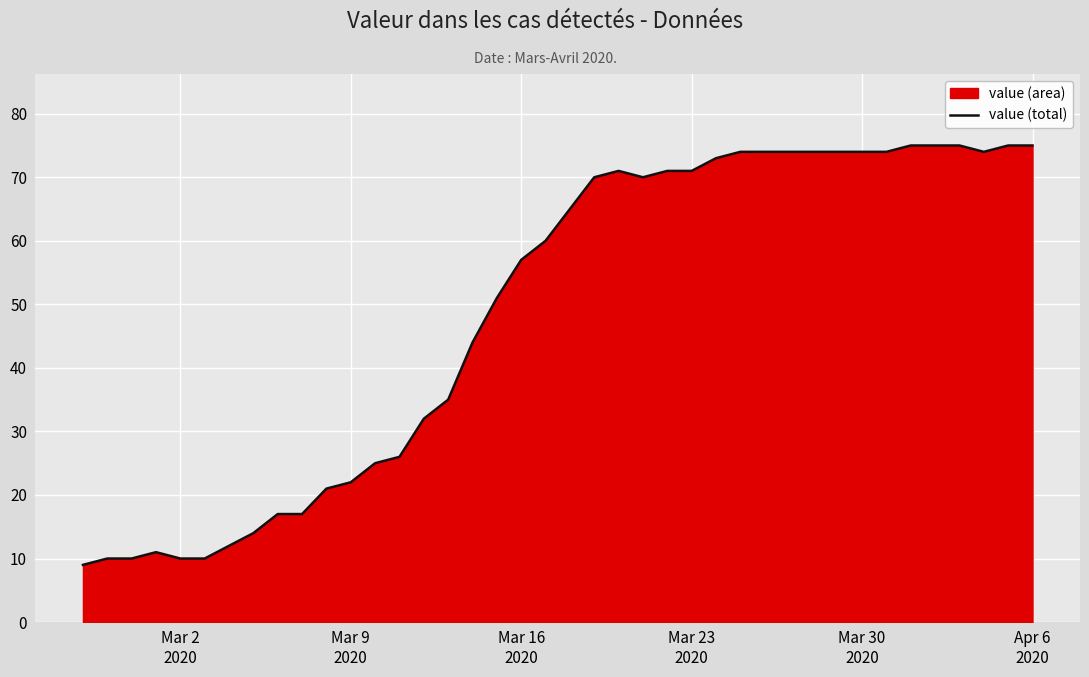

How many interior local valleys (lower than both neighbors) does the data have?

2